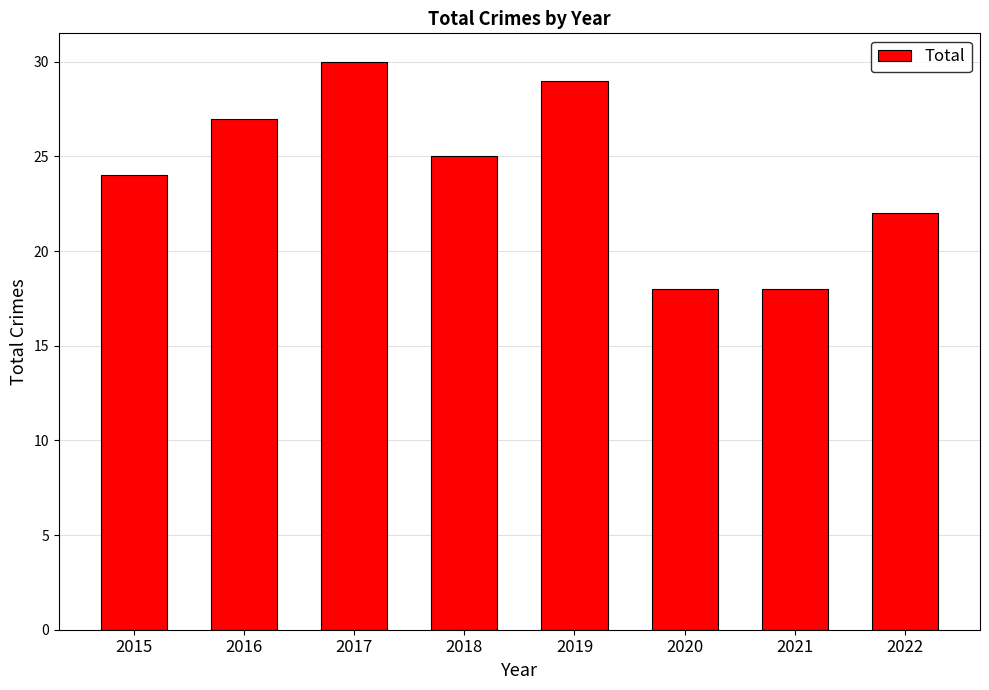

What is the greatest value displayed?

30